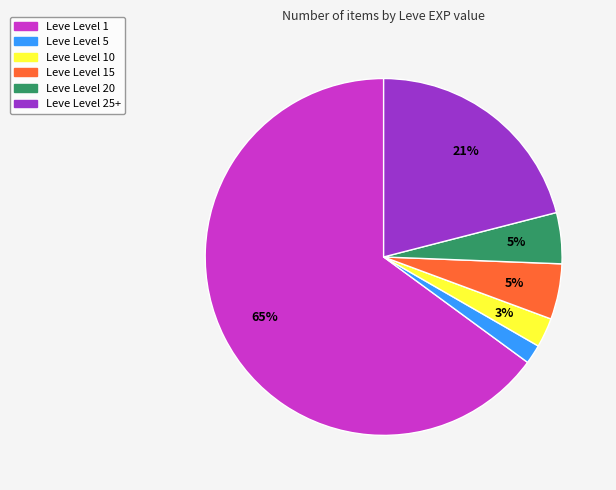

To the nearest percent, what is the difference between the Leve Level 20 and Leve Level 5 slice percentages?

3%